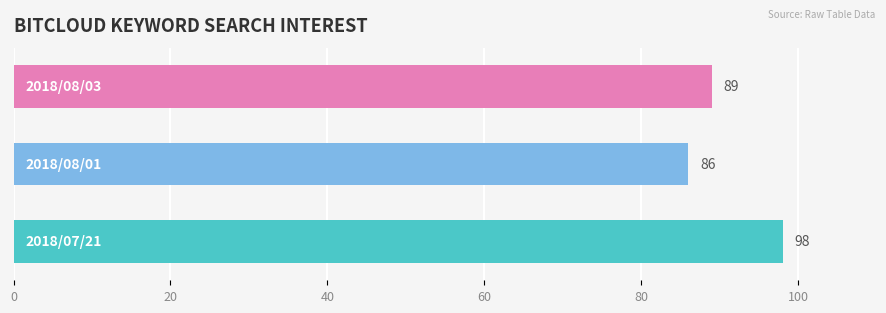

Reading bottom to top, what are all the values shown in this chart?

98	86	89